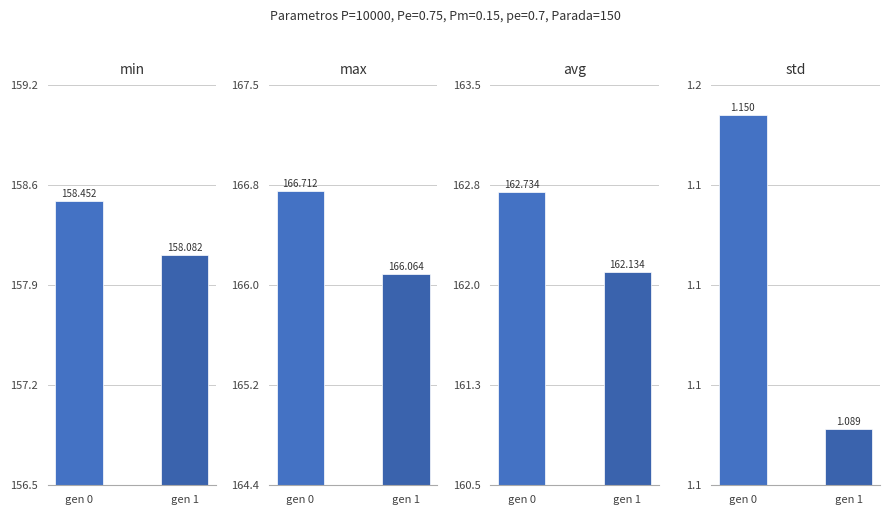

What is the total value across all series at gen 1?

487.4